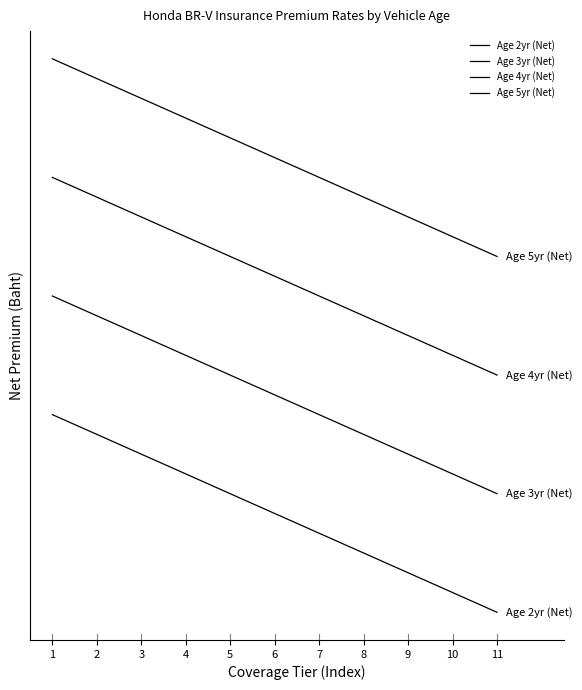

Between 6 and 2, which is larger?

2